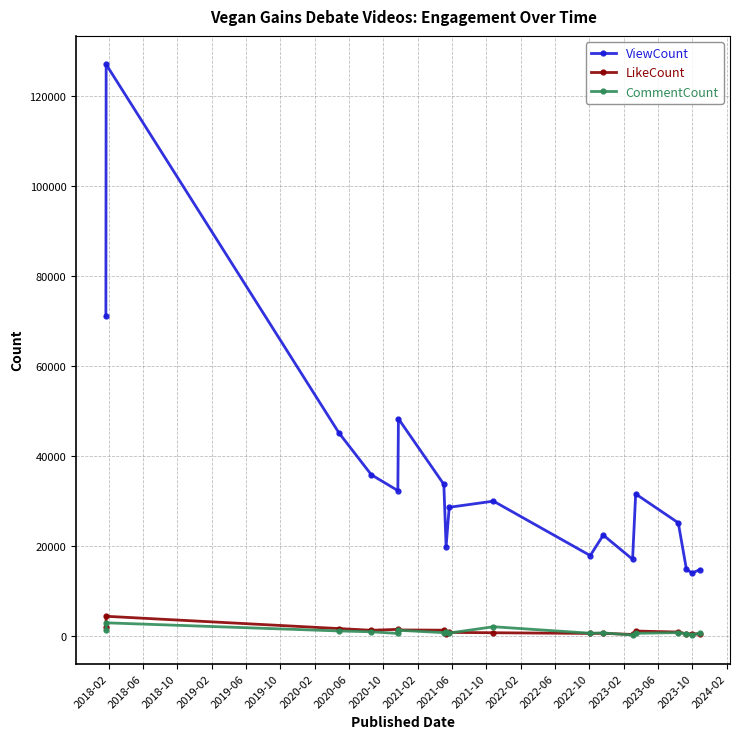

What is the minimum value for ViewCount?

13918